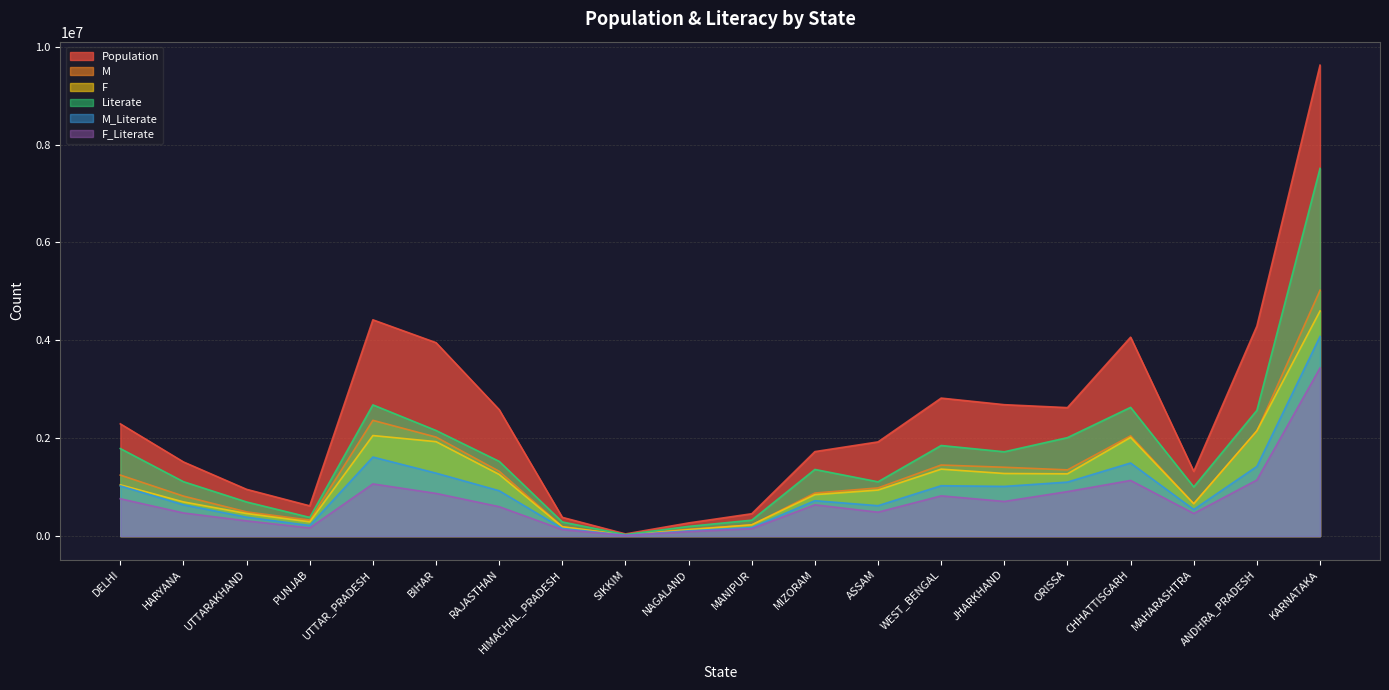

Which series has the largest total across all categories?

Population